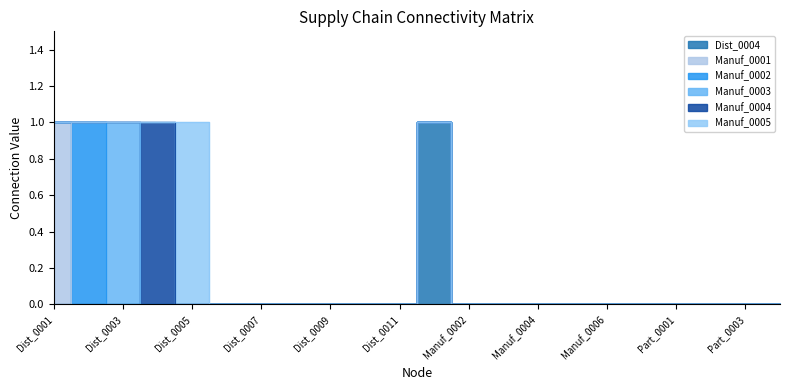

How many positive values does the Manuf_0001 series have?

1